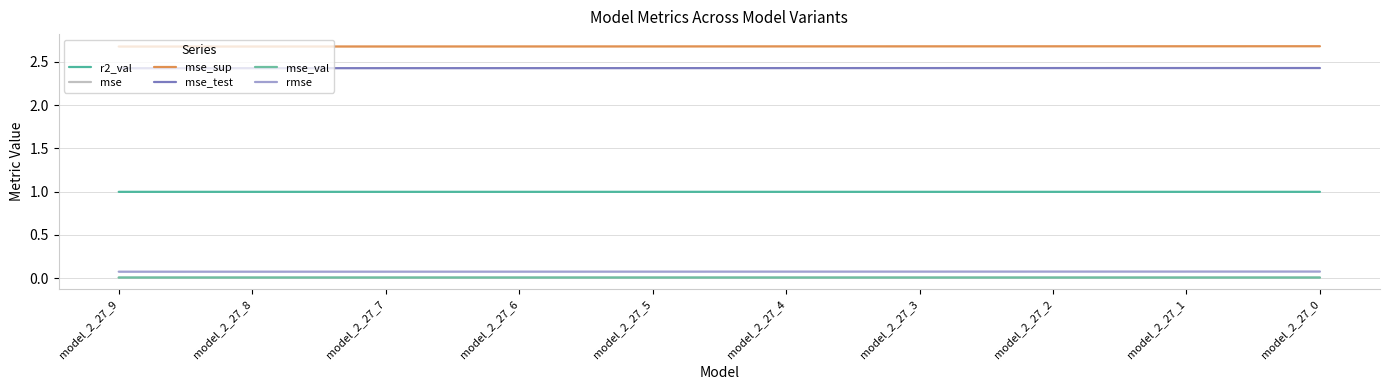

Reading left to right, list all the values displayed in this chart.

r2_val: 1.0	1.0	1.0	1.0	1.0	1.0	1.0	1.0	1.0	1.0
mse: 0.0	0.0	0.0	0.0	0.0	0.0	0.0	0.0	0.0	0.0
mse_sup: 2.7	2.7	2.7	2.7	2.7	2.7	2.7	2.7	2.7	2.7
mse_test: 2.4	2.4	2.4	2.4	2.4	2.4	2.4	2.4	2.4	2.4
mse_val: 0.0	0.0	0.0	0.0	0.0	0.0	0.0	0.0	0.0	0.0
rmse: 0.1	0.1	0.1	0.1	0.1	0.1	0.1	0.1	0.1	0.1